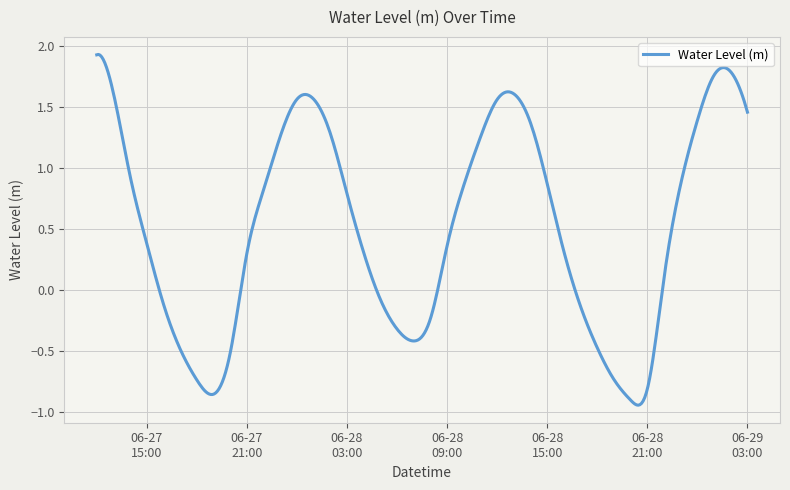

What is the difference between the maximum and second lowest values?

2.9